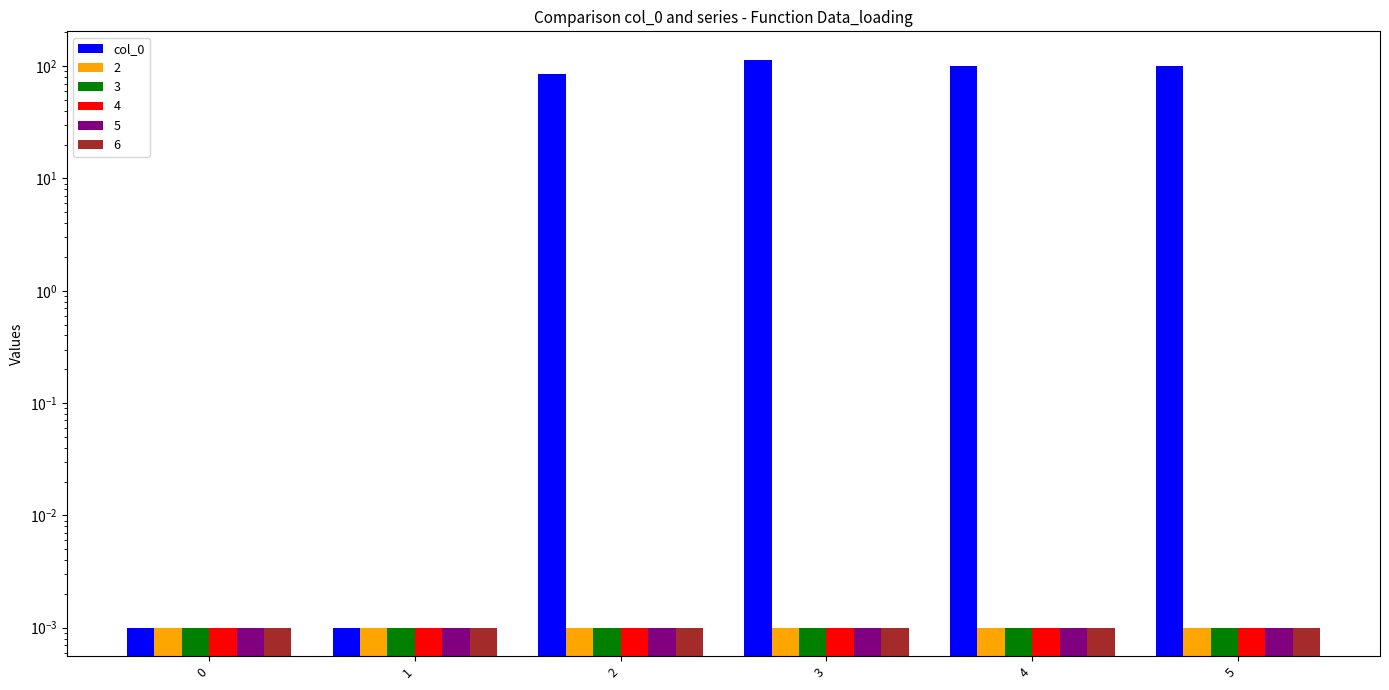

At which label is the value closest to 57?

2